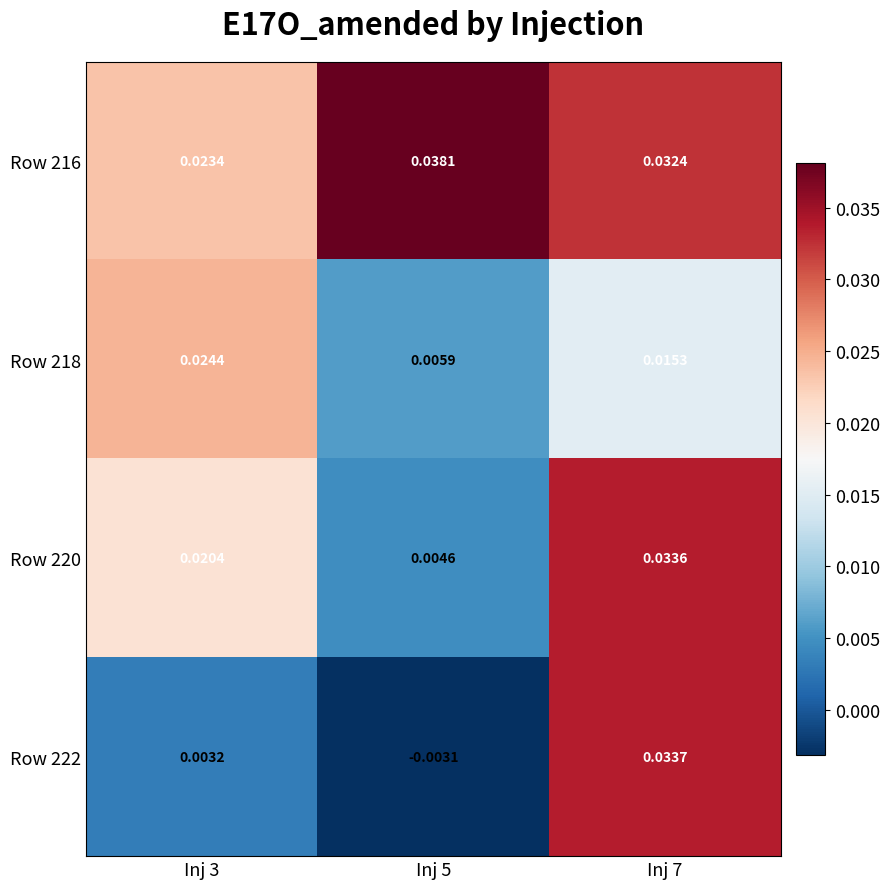

Rank the series by their average value, from lowest to highest.

Row 222, Row 218, Row 220, Row 216